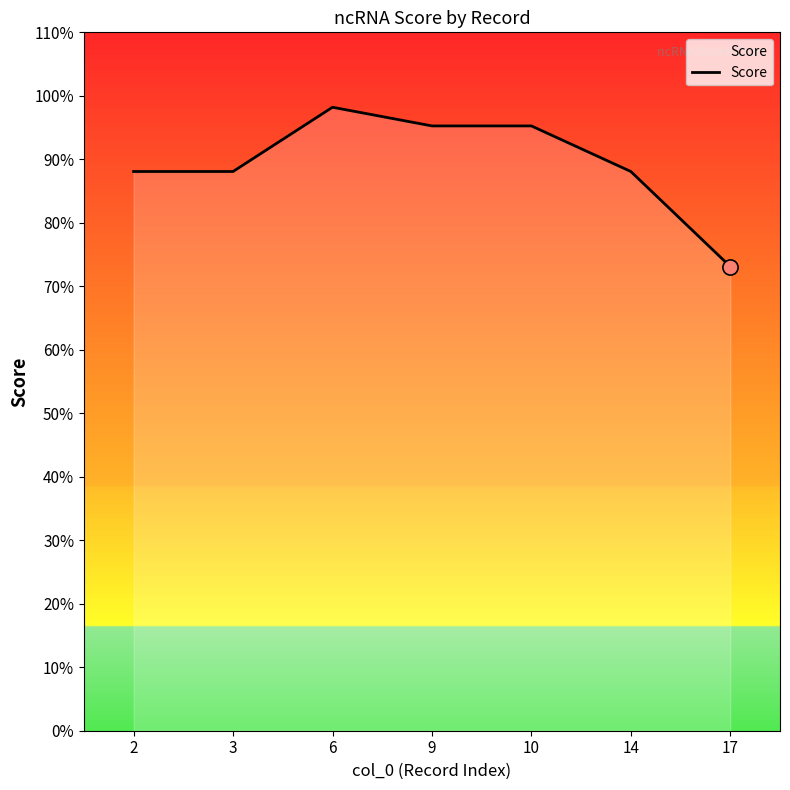

What is the change in value from 2 to 10?

+0.1